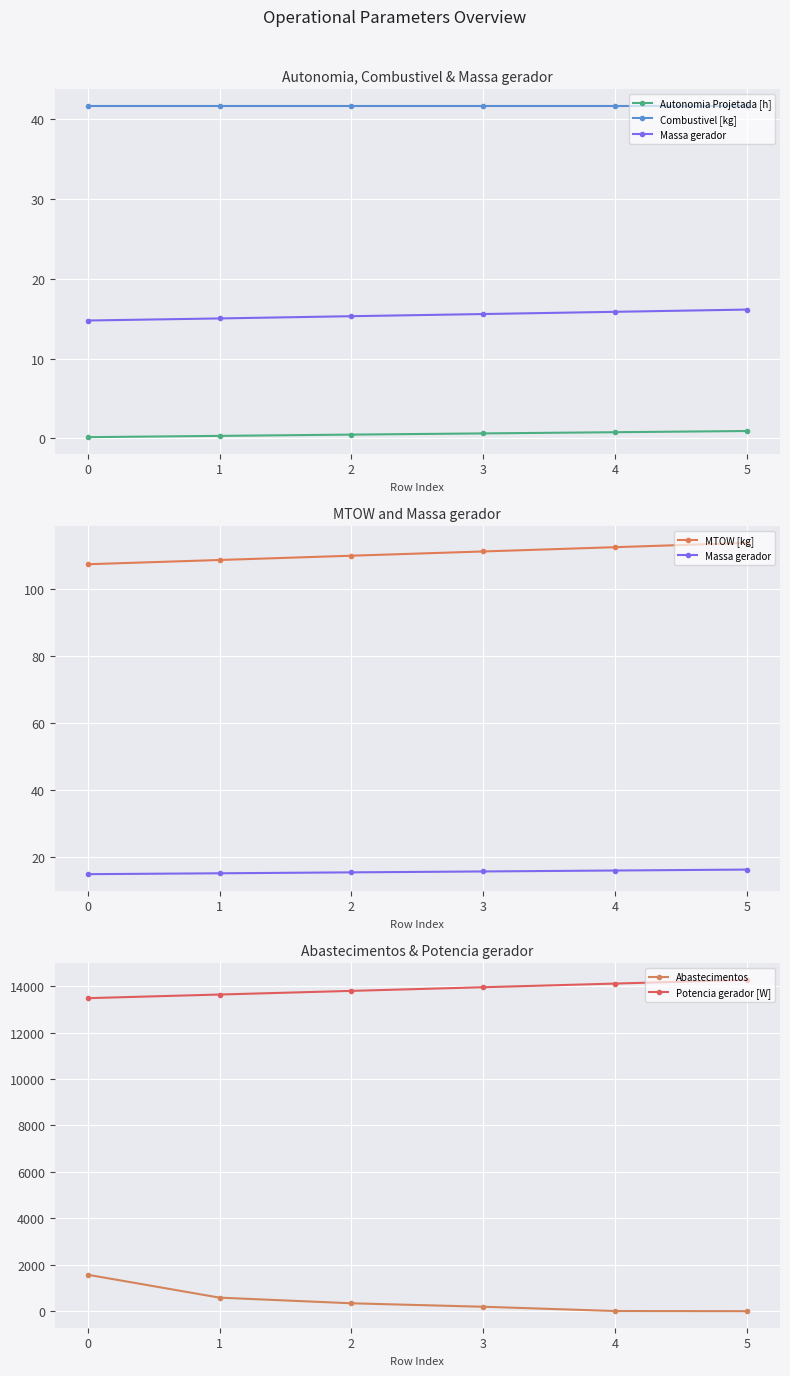

What is the value of the Autonomia Projetada [h] point at the 3rd from the left?

0.5